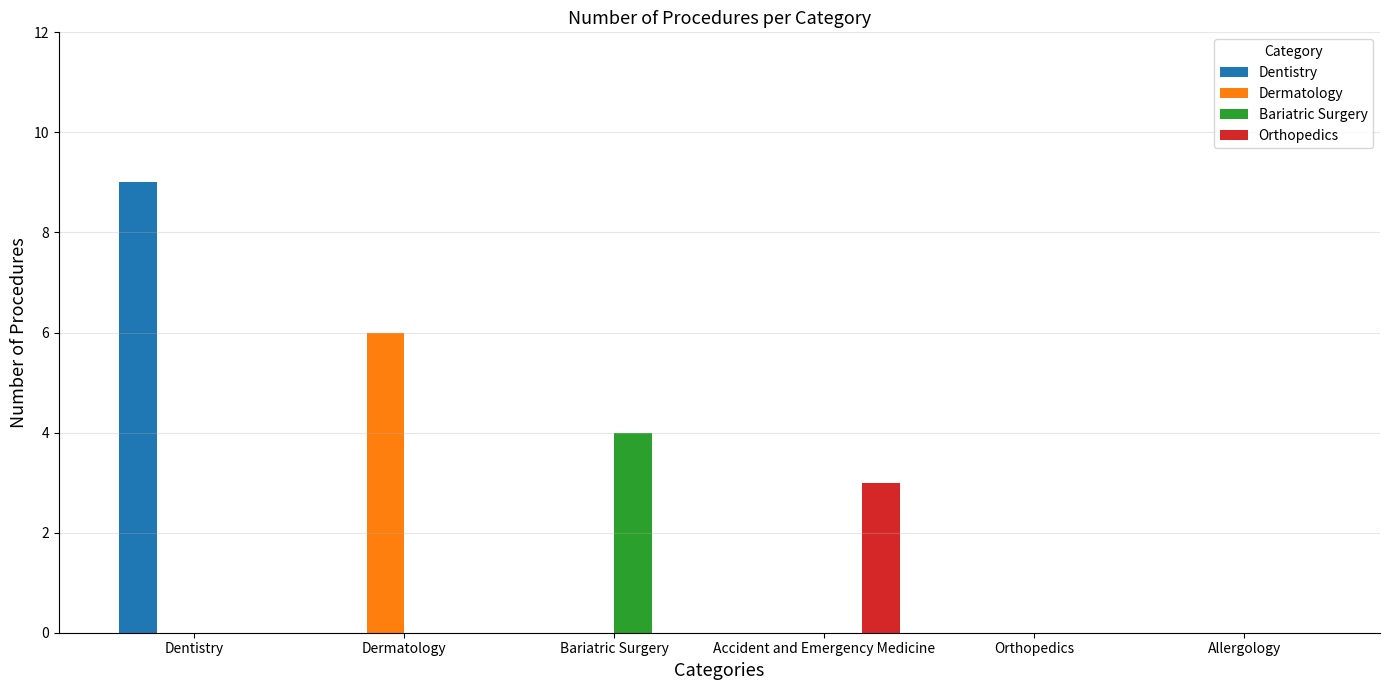

Reading left to right, transcribe all the data shown in this chart.

Dentistry: 9	0	0	0	0	0
Dermatology: 0	6	0	0	0	0
Bariatric Surgery: 0	0	4	0	0	0
Orthopedics: 0	0	0	3	0	0